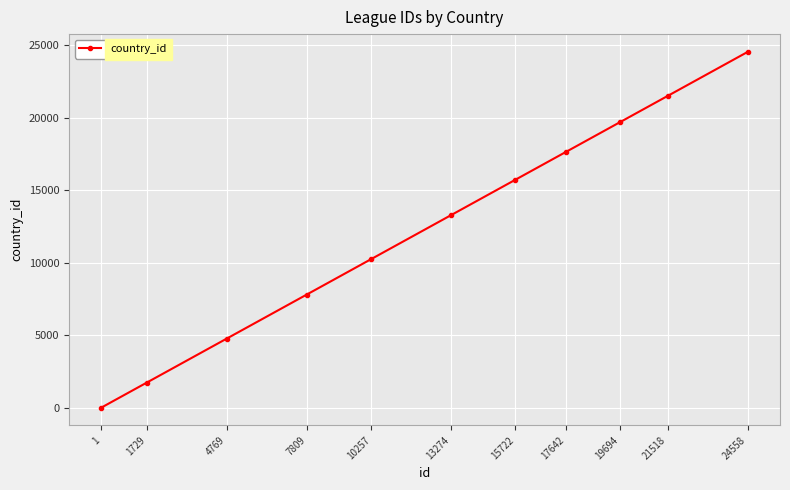

Approximately how many times larger is the value at 19694 compared to 24558?

0.8